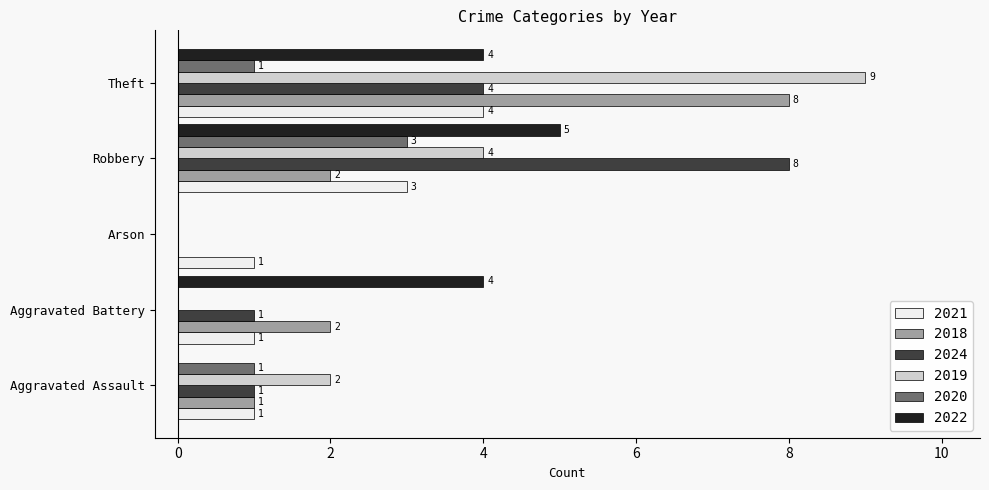

Between Aggravated Assault and Arson, which series saw the biggest shift?

2019